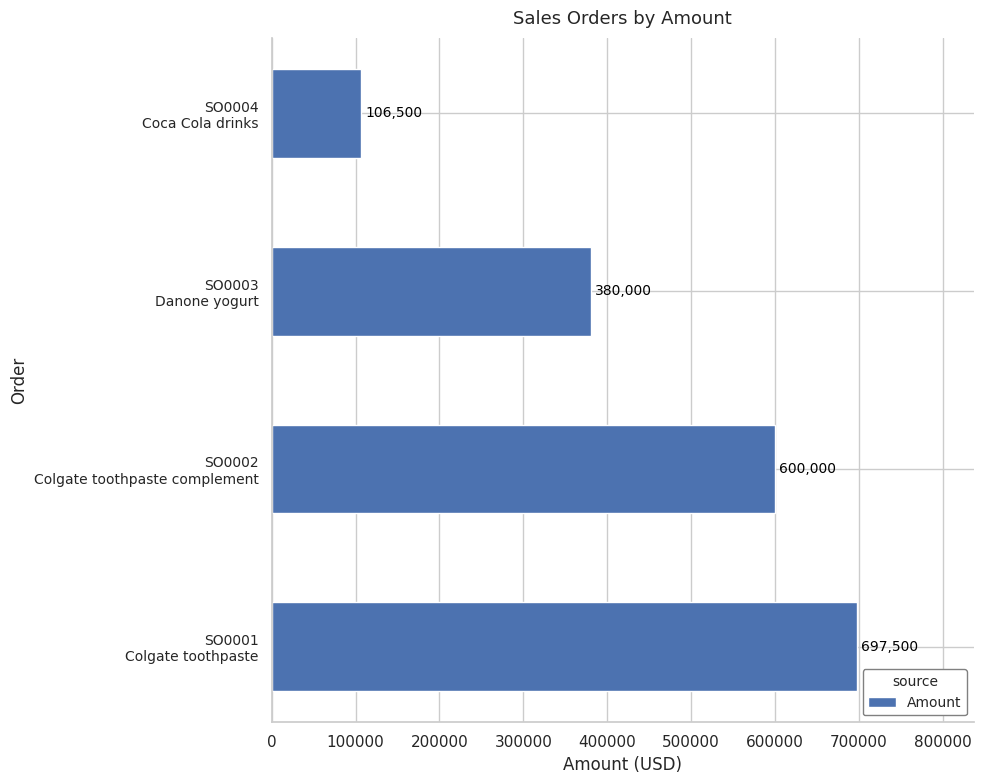

What is the difference between the second highest and minimum values?

493500